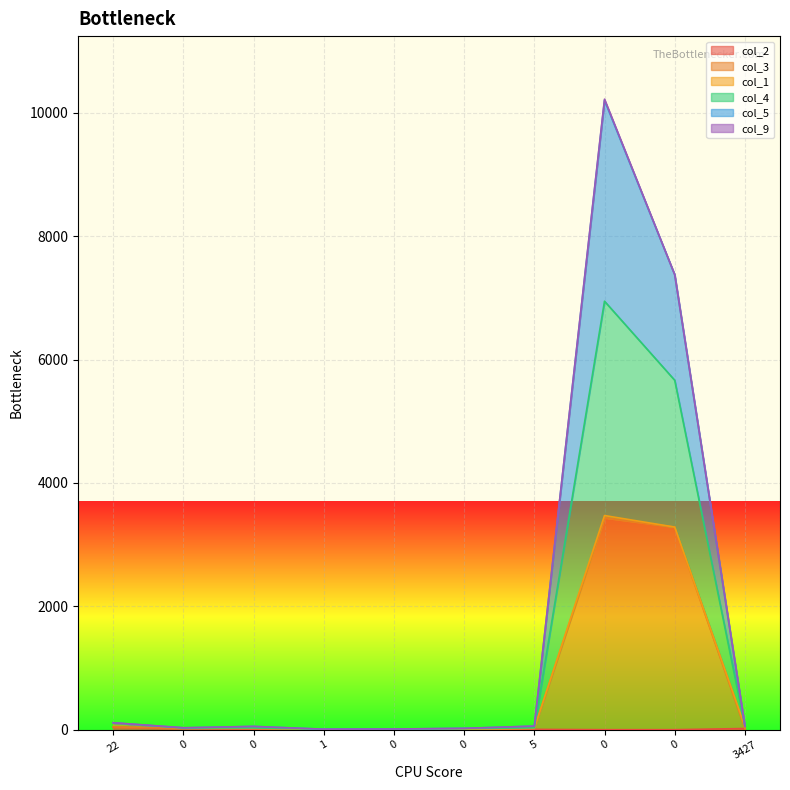

Does the chart display data point markers on the line(s)?

No